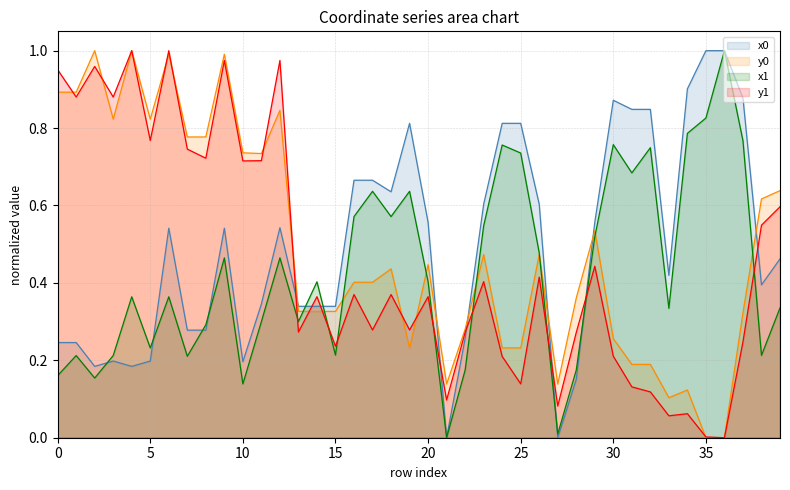

Is it true that x1 equals 1.1 at 32?

False